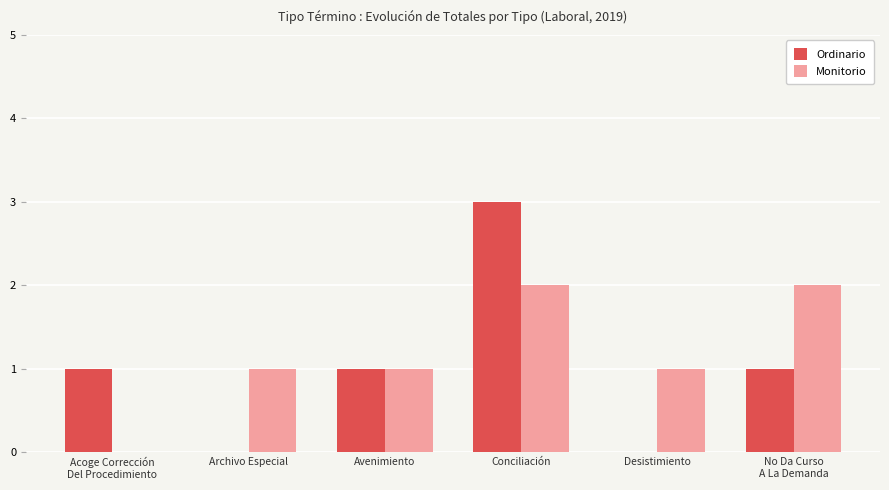

Which series has the largest total across all categories?

Monitorio